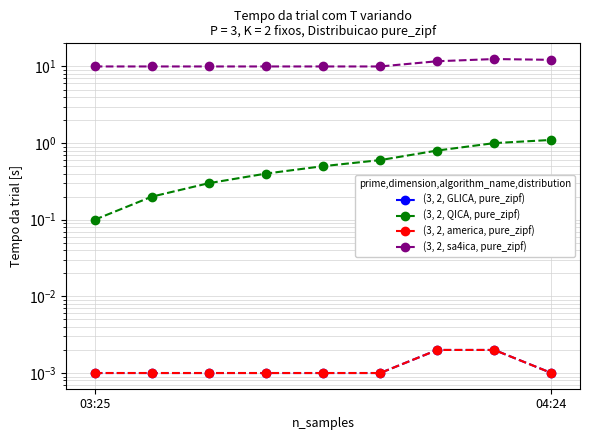

The value of (3, 2, america, pure_zipf) at 2 is 0.0. True or false?

False